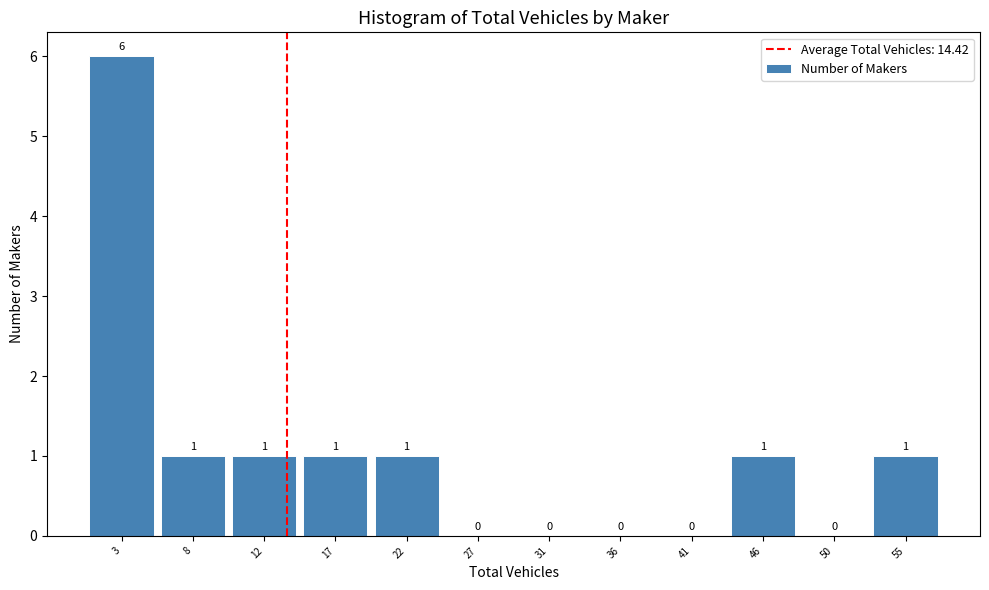

Reading left to right, extract all data points from this chart.

3=6	8=1	12=1	17=1	22=1	27=0	31=0	36=0	41=0	46=1	50=0	55=1